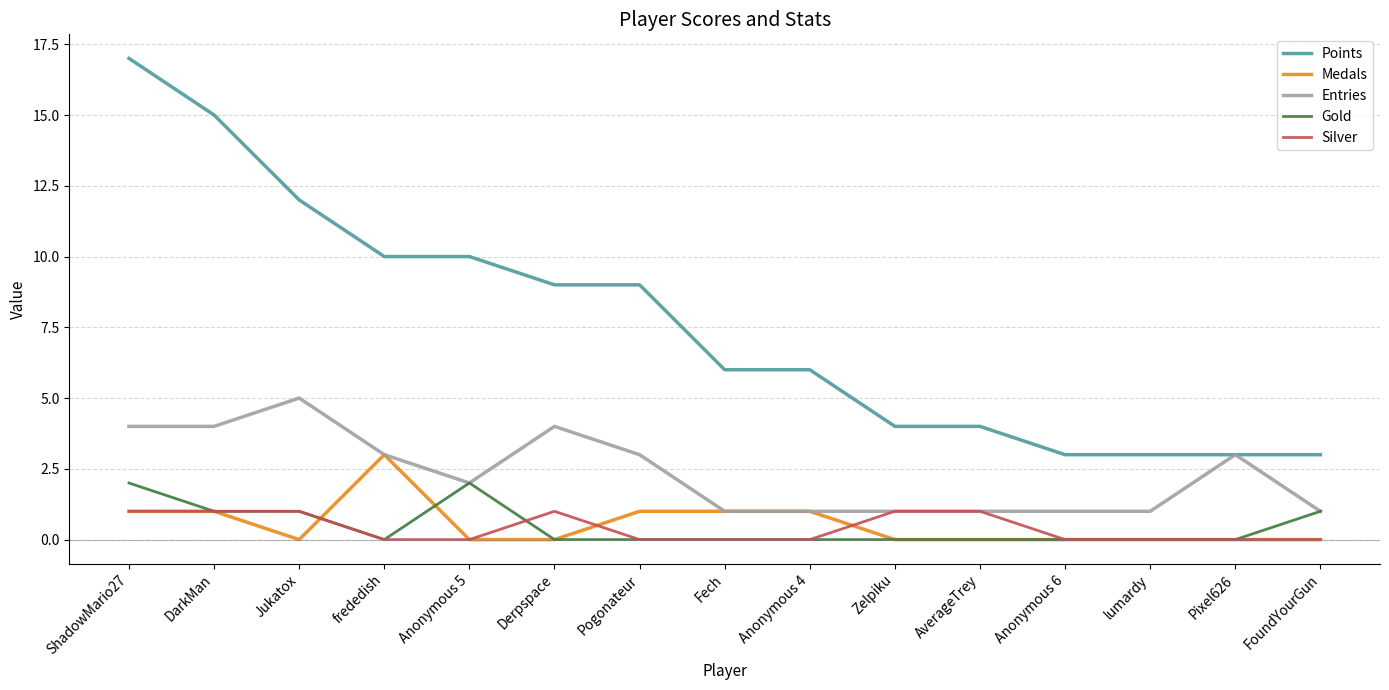

What is the sum of the Gold values at Pixel626 and Jukatox?

1